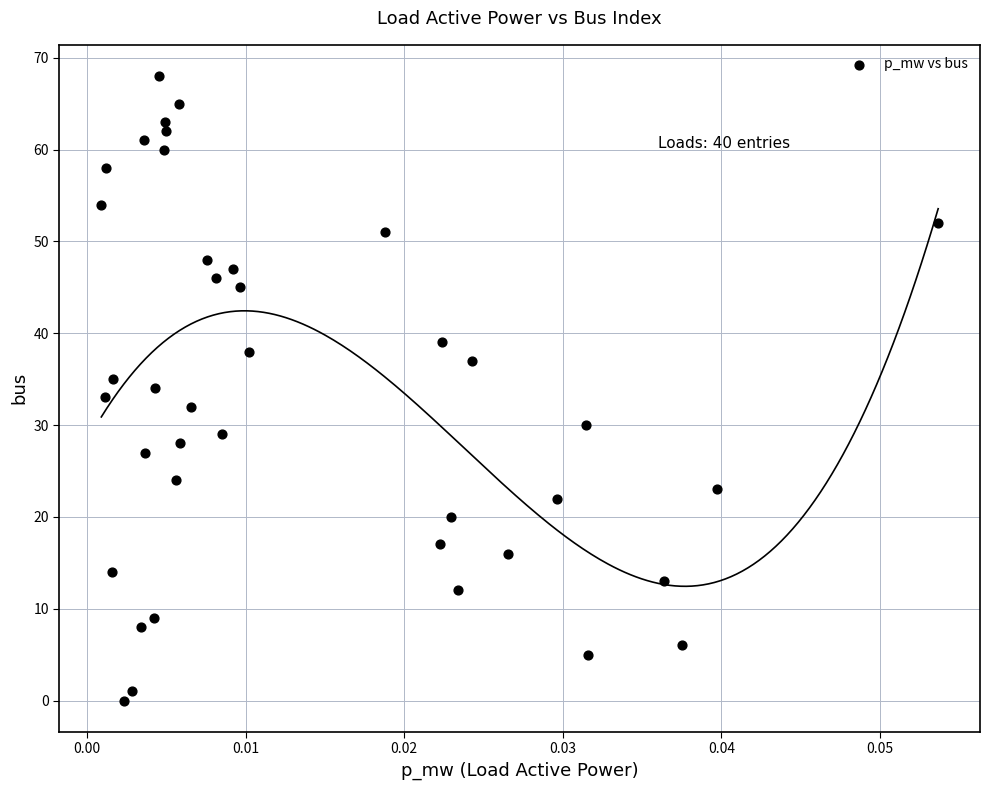

What is the range of Y values (max minus min)?

68